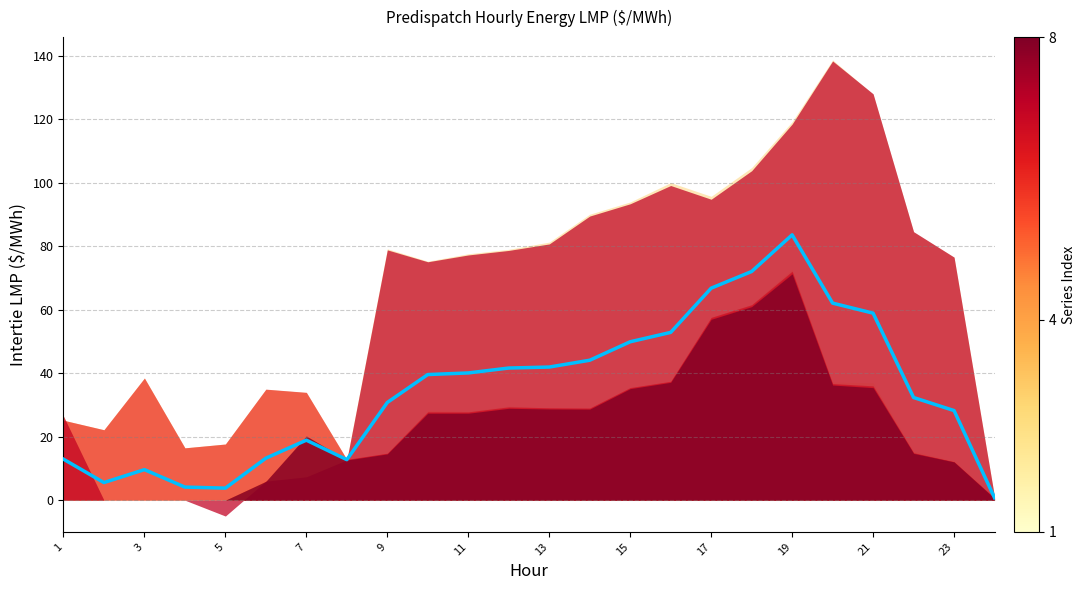

What is the value of the 23rd point from the left?

28.2